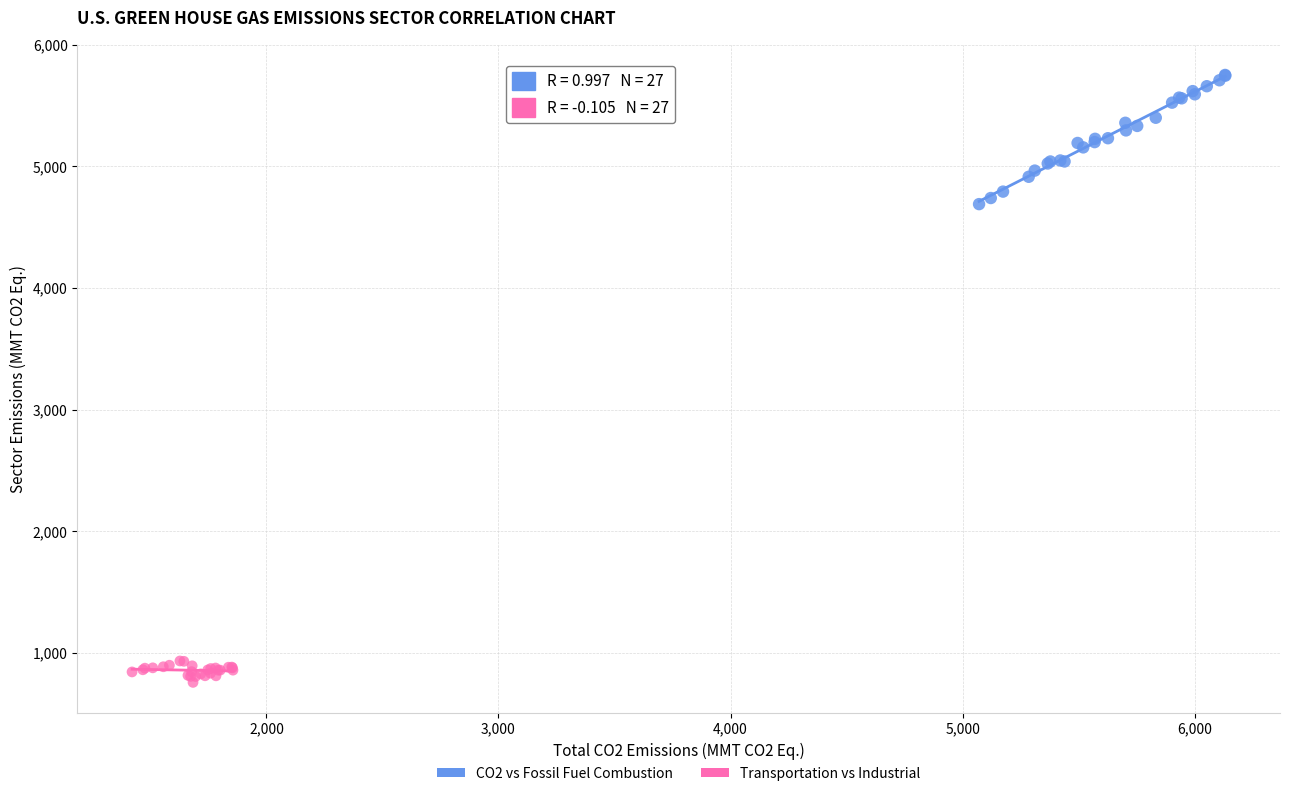

Which series contains the lowest Y value?

Transportation vs Industrial